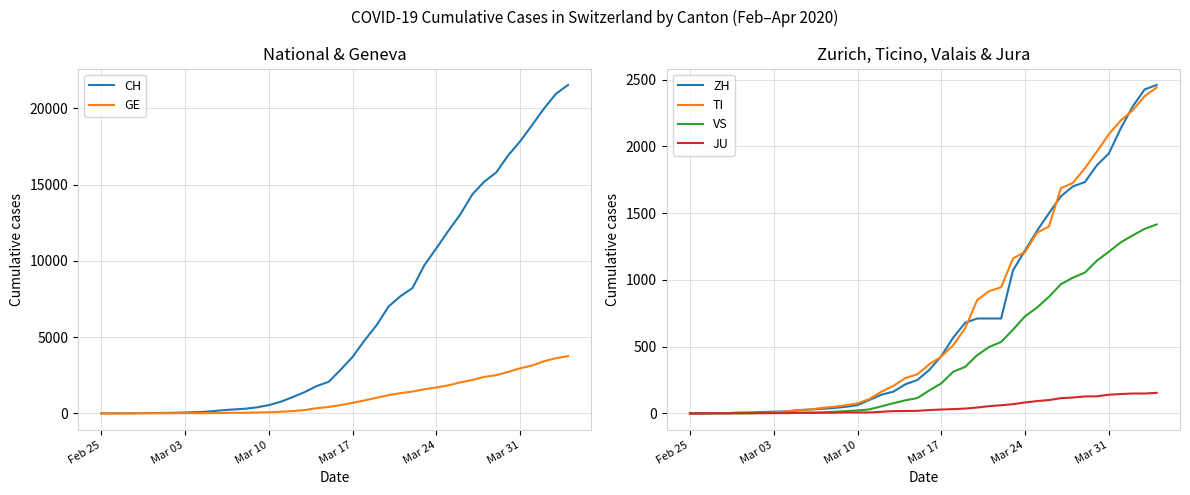

How many lines are shown in the chart?

6